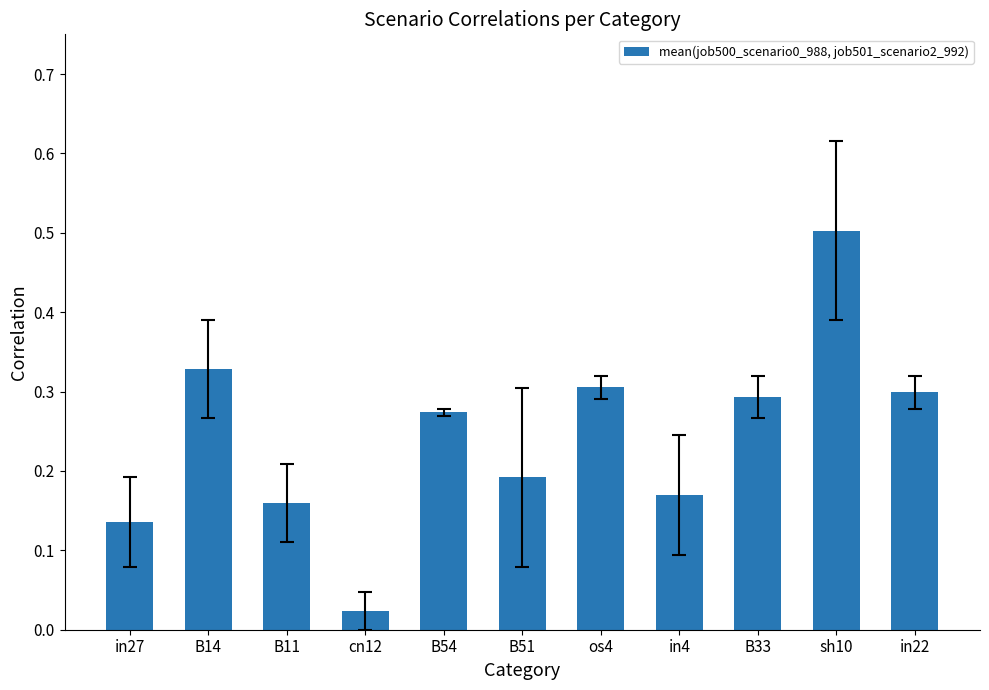

True or false: the data shows 0.3 at B33.

True